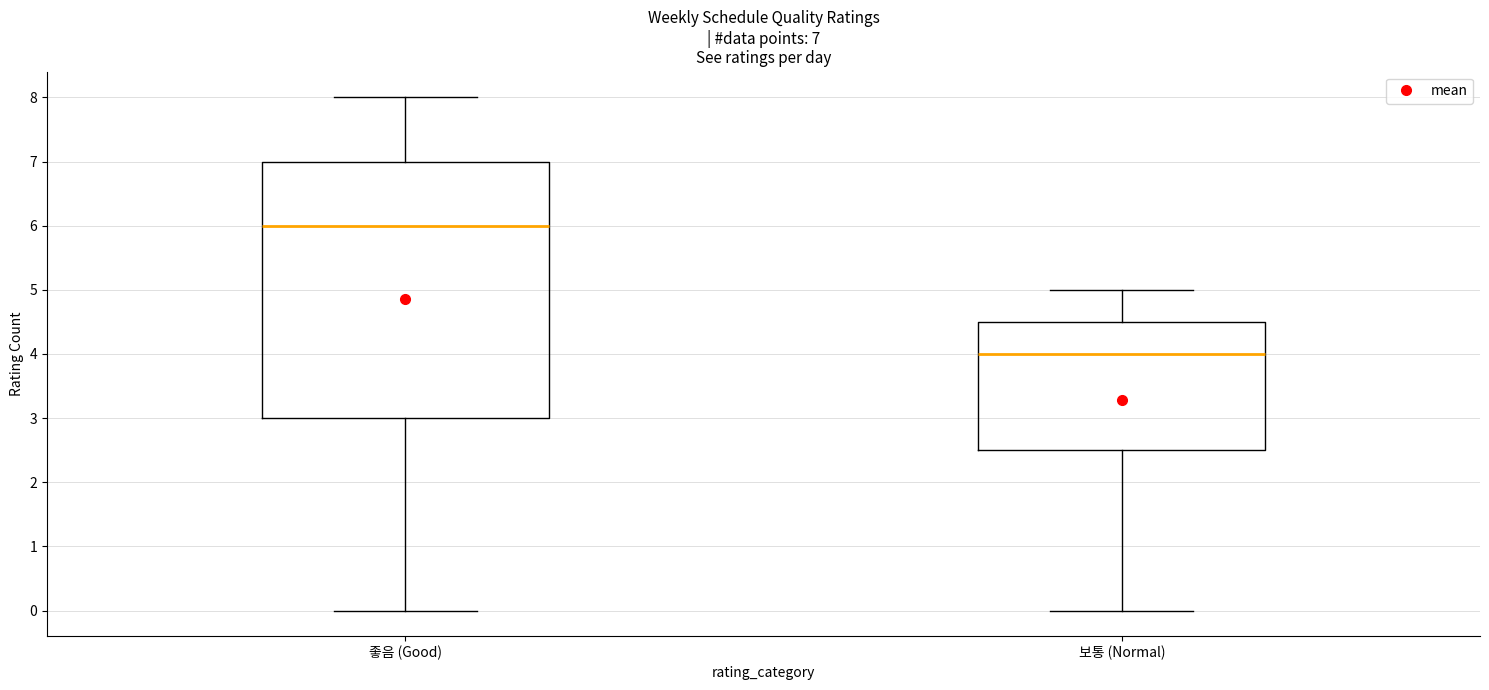

Comparing the boxes themselves (not the whiskers), which one is the tallest?

좋음 (Good)